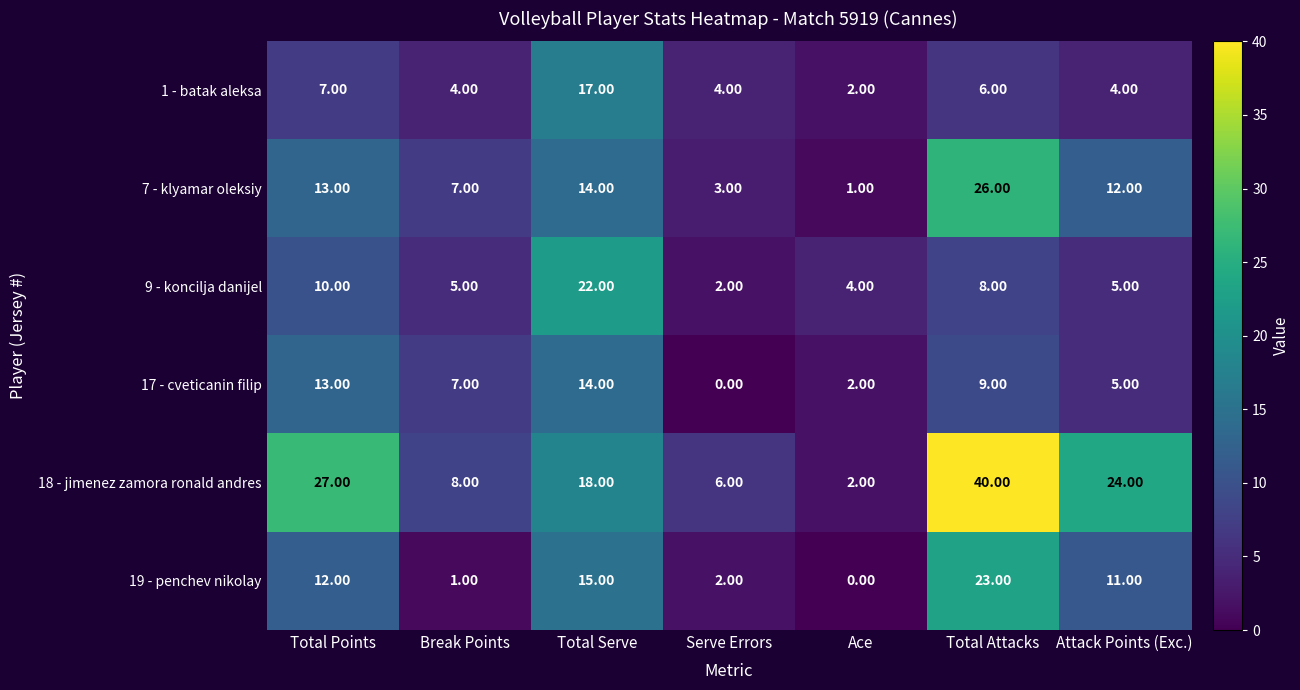

At which category does the chart reach its peak across all series?

Total Attacks